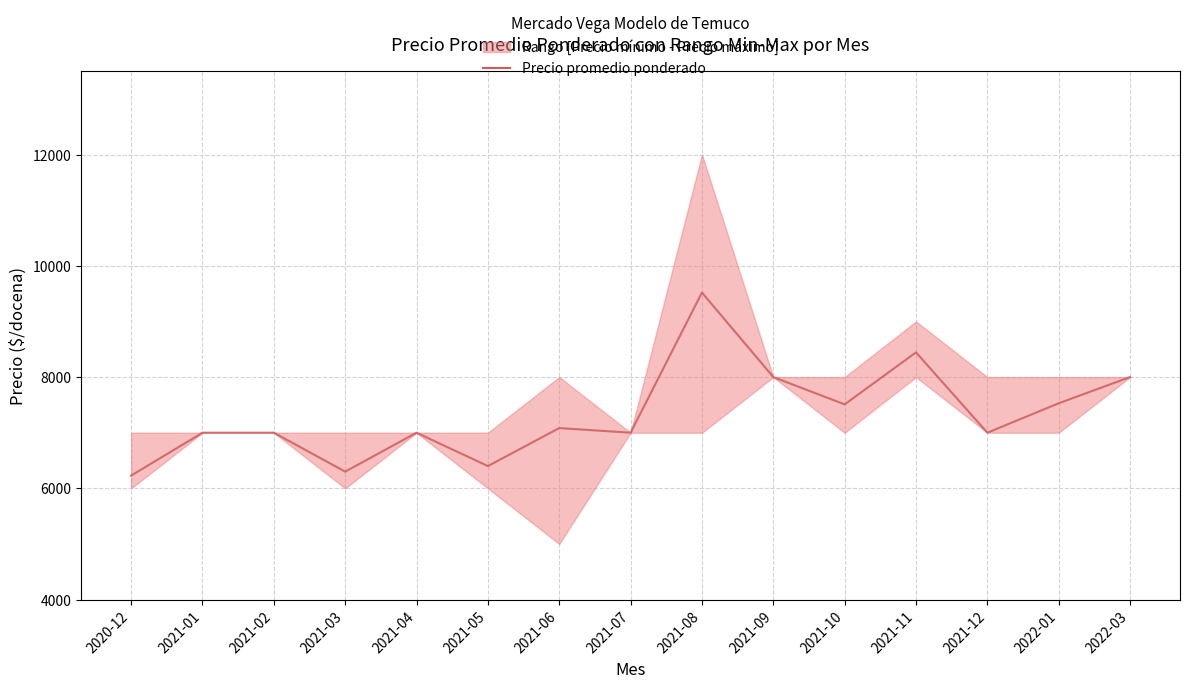

The chart shows a value of 8444 at 2021-11. True or false?

True